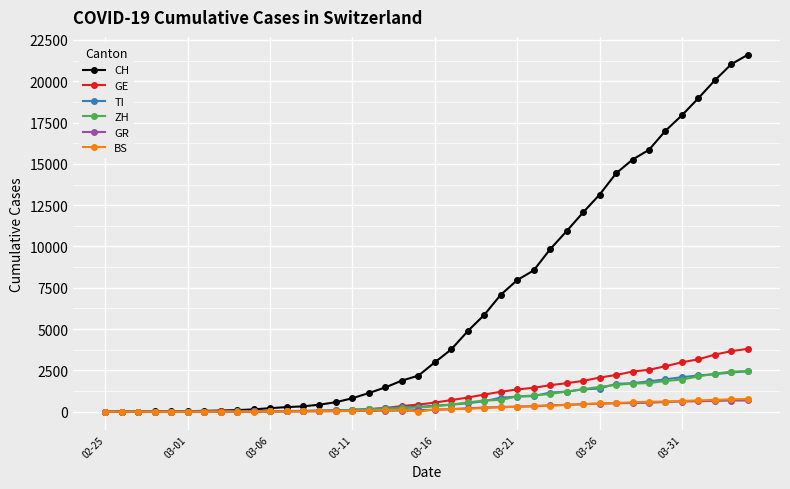

What is the greatest value displayed?

21605